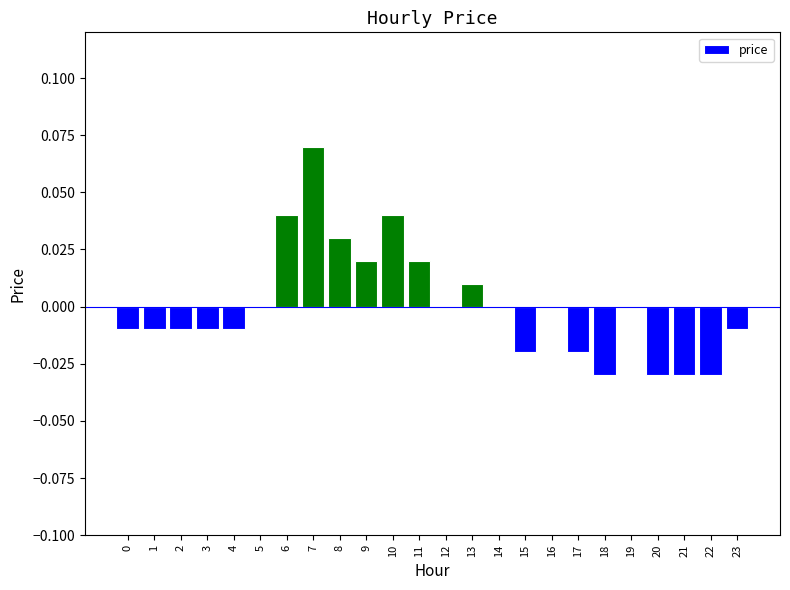

Between 5 and 23, which is larger?

5